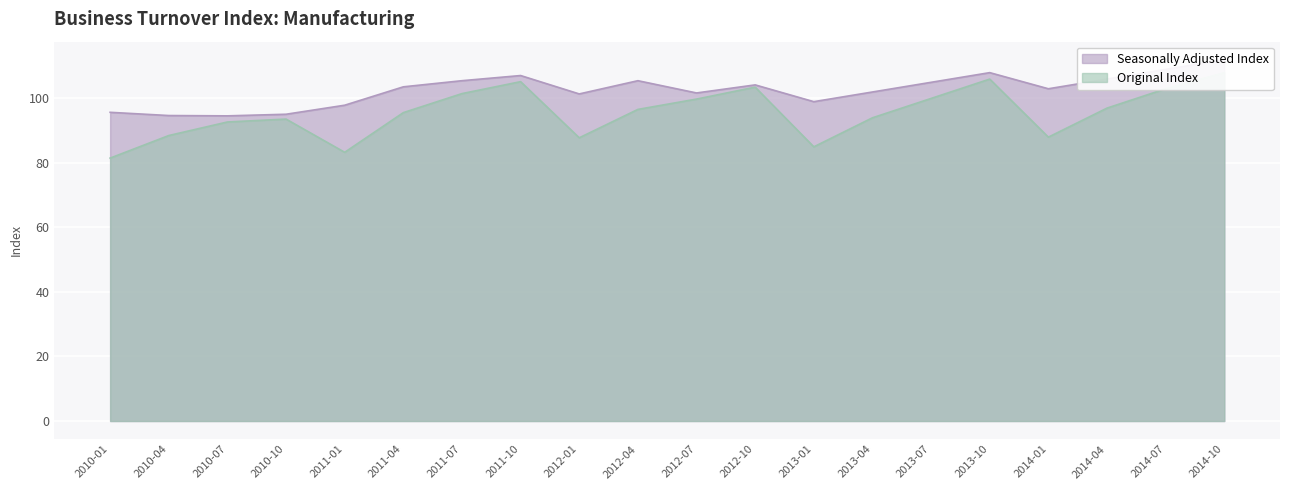

Is the value of Seasonally Adjusted Index at 2014-01 greater than the value of Original Index at 2010-07?

Yes